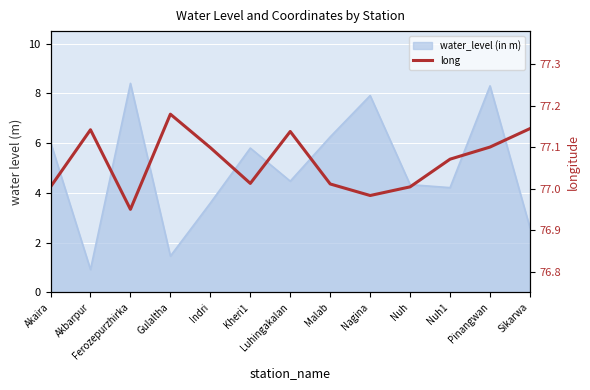

Reading left to right, list all the values displayed in this chart.

Akaira=77.0	Akbarpur=77.1	Ferozepurzhirka=77.0	Gulaltha=77.2	Indri=77.1	Kheri1=77.0	Luhingakalan=77.1	Malab=77.0	Nagina=77.0	Nuh=77.0	Nuh1=77.1	Pinangwan=77.1	Sikarwa=77.1